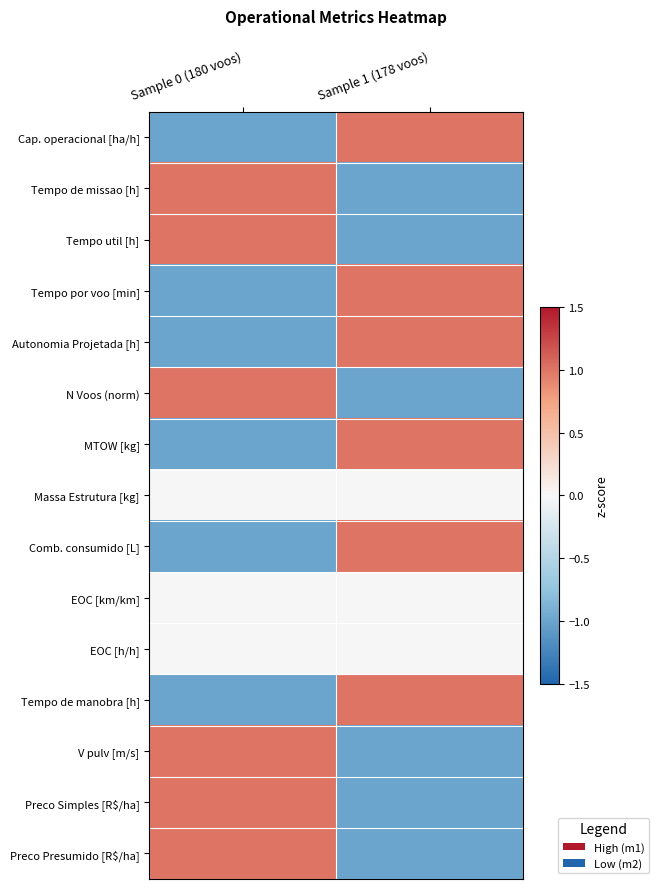

List the series in order of their peak value, highest first.

Tempo por voo [min], V pulv [m/s], N Voos (norm), MTOW [kg], Comb. consumido [L], Tempo de manobra [h], Preco Simples [R$/ha], Preco Presumido [R$/ha], Autonomia Projetada [h], Cap. operacional [ha/h], Tempo de missao [h], Tempo util [h], Massa Estrutura [kg], EOC [km/km], EOC [h/h]